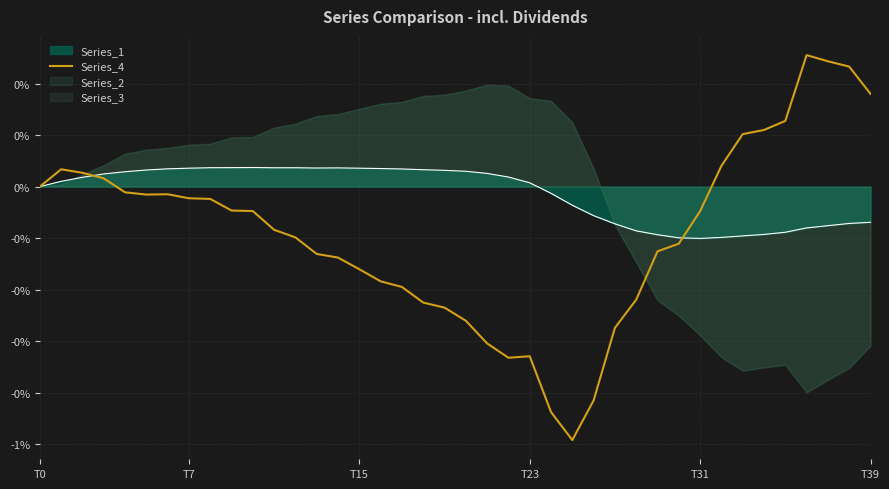

The chart shows a value of -0.4 at 26. True or false?

True